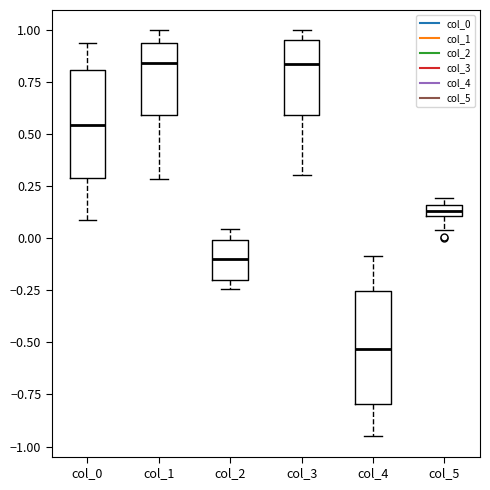

Where does the median line of the box for col_1 sit on the y-axis? The values are not printed on the chart, so give them approximately, as read against the axis.

0.85